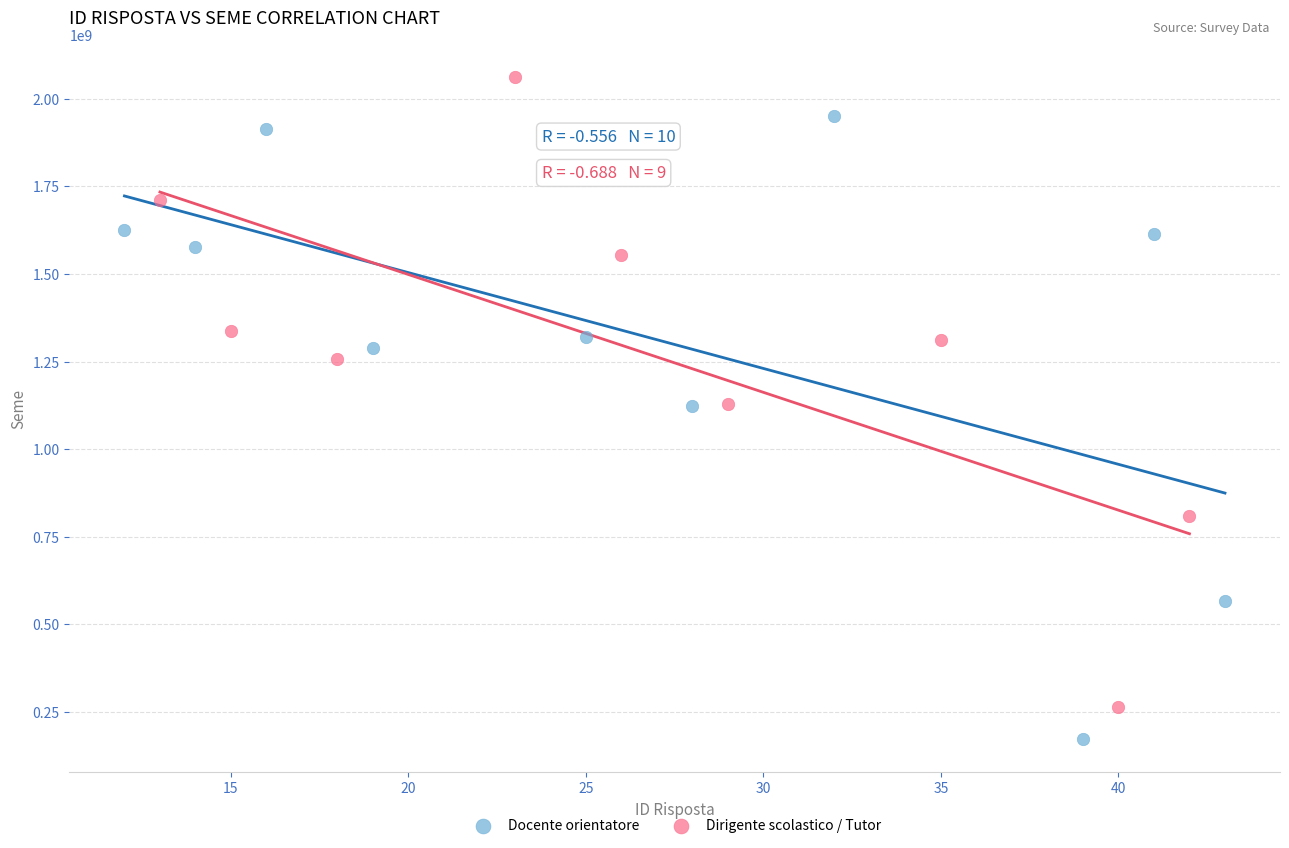

What are all the series names shown in the legend?

Docente orientatore, Dirigente scolastico / Tutor